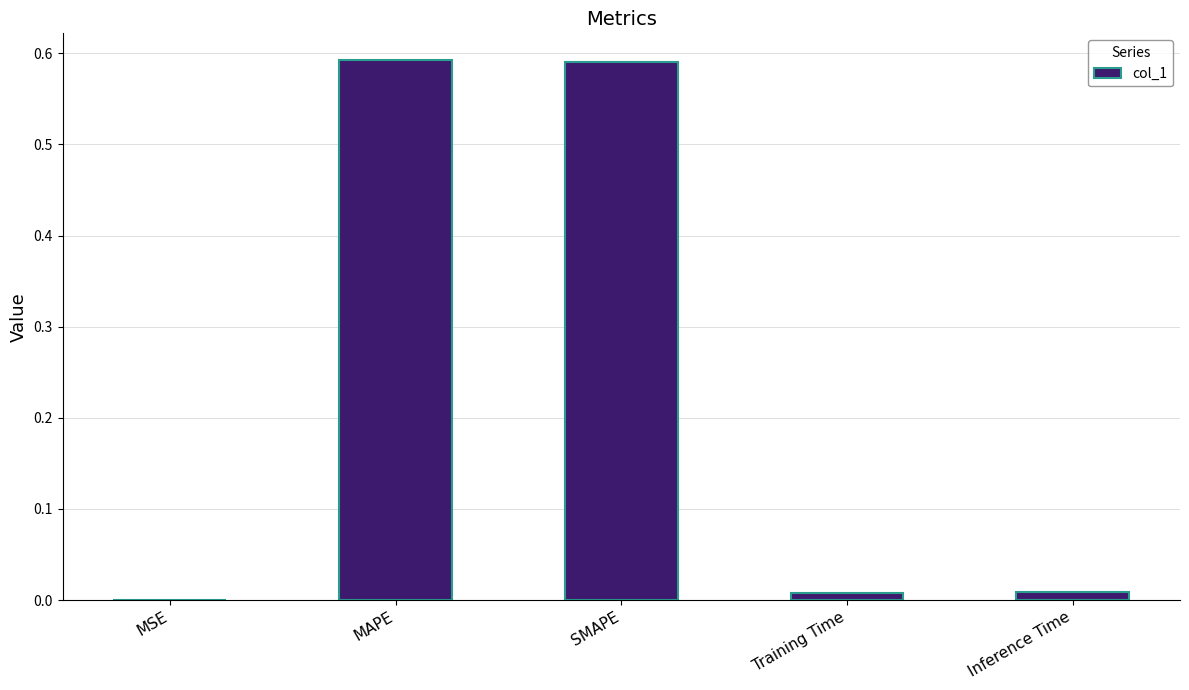

The value at Training Time is 0.0. True or false?

True